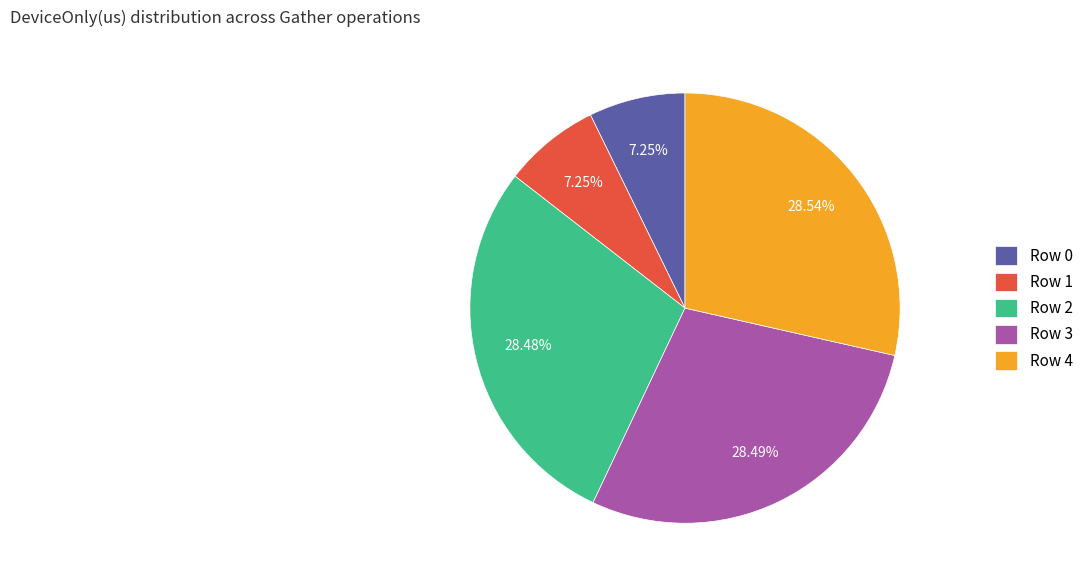

What percentage is NOT represented by Row 2?

71.5%